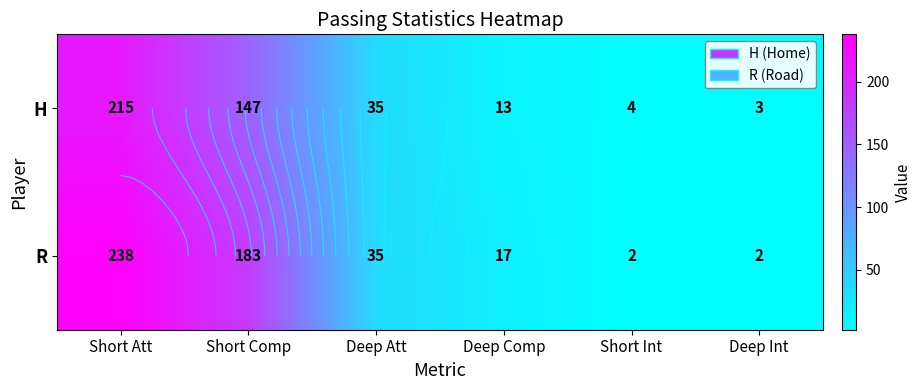

Rank the categories by H value from lowest to highest.

Deep Int, Short Int, Deep Comp, Deep Att, Short Comp, Short Att